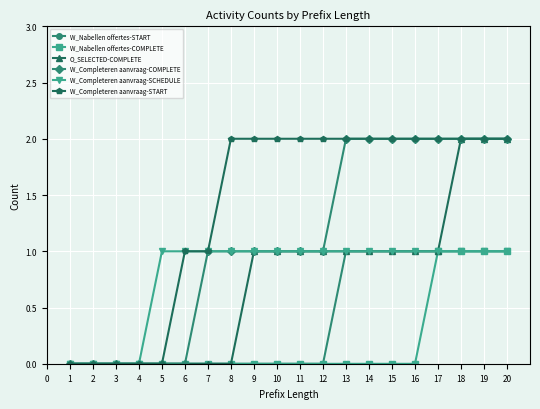

Which series has the largest total across all categories?

W_Completeren aanvraag-START